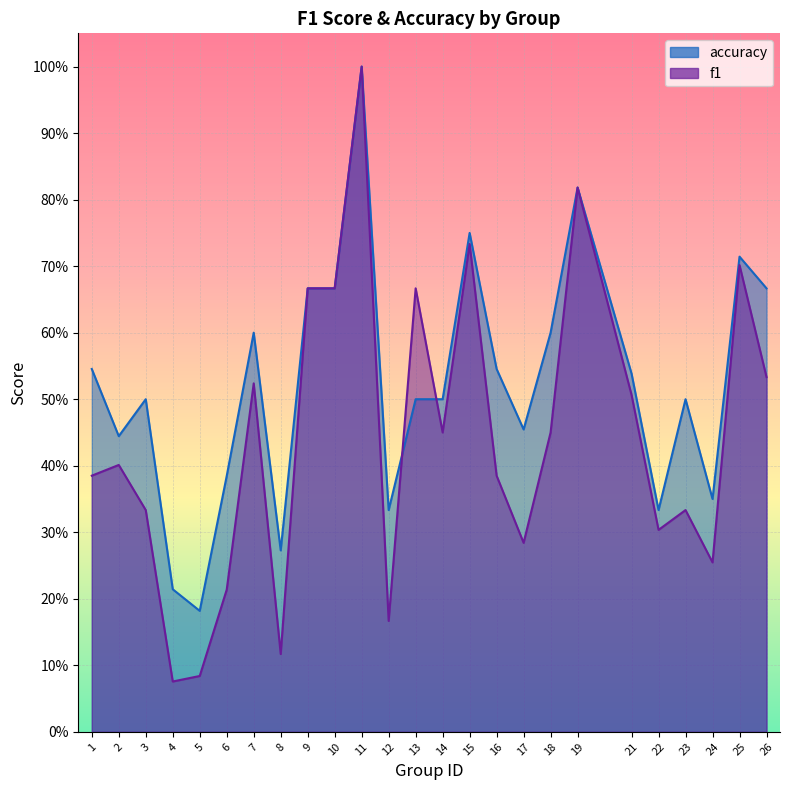

What is the highest value of the f1 series?

1.0